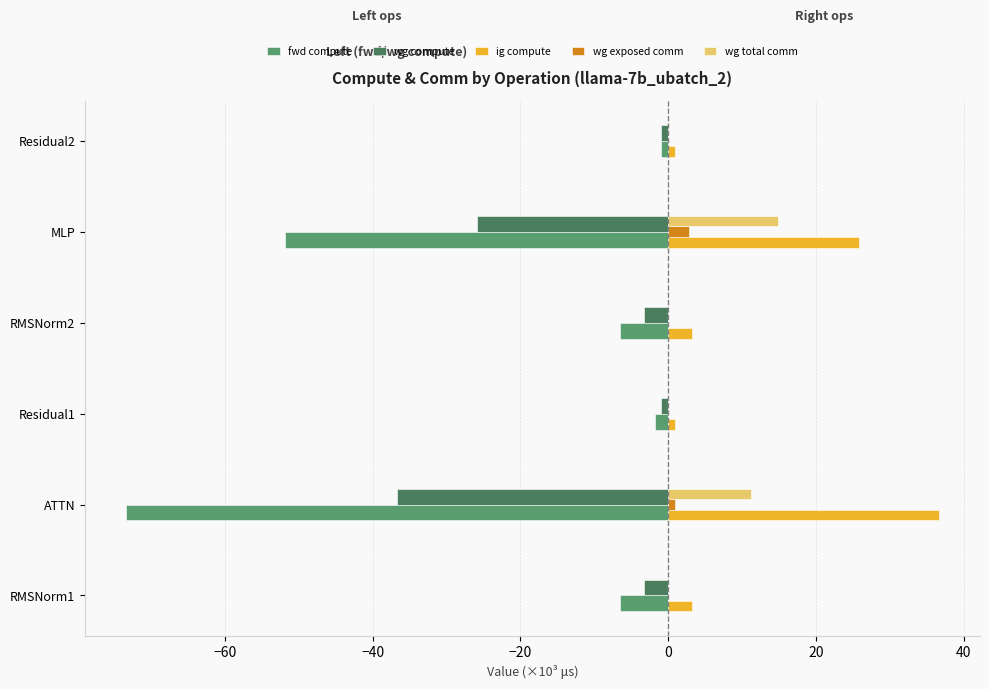

Count the number of data series in this chart.

5